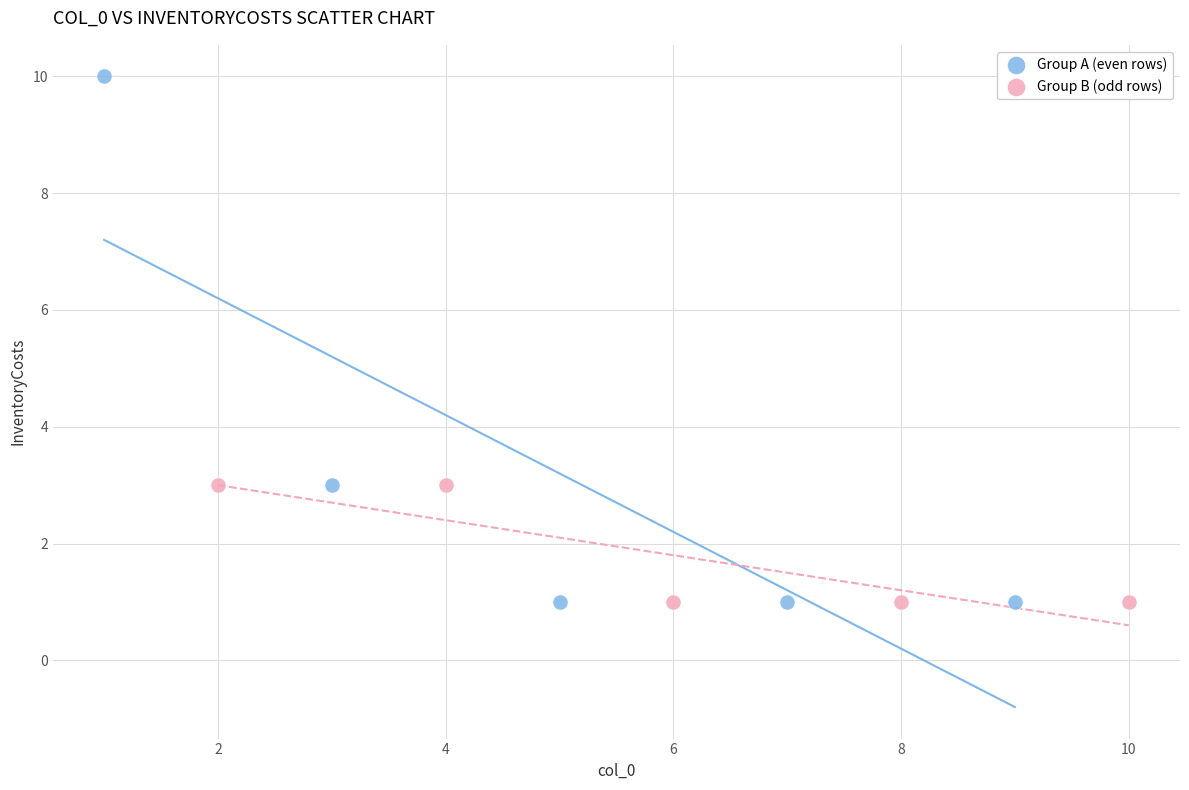

Which series reaches the maximum Y coordinate?

Group A (even rows)